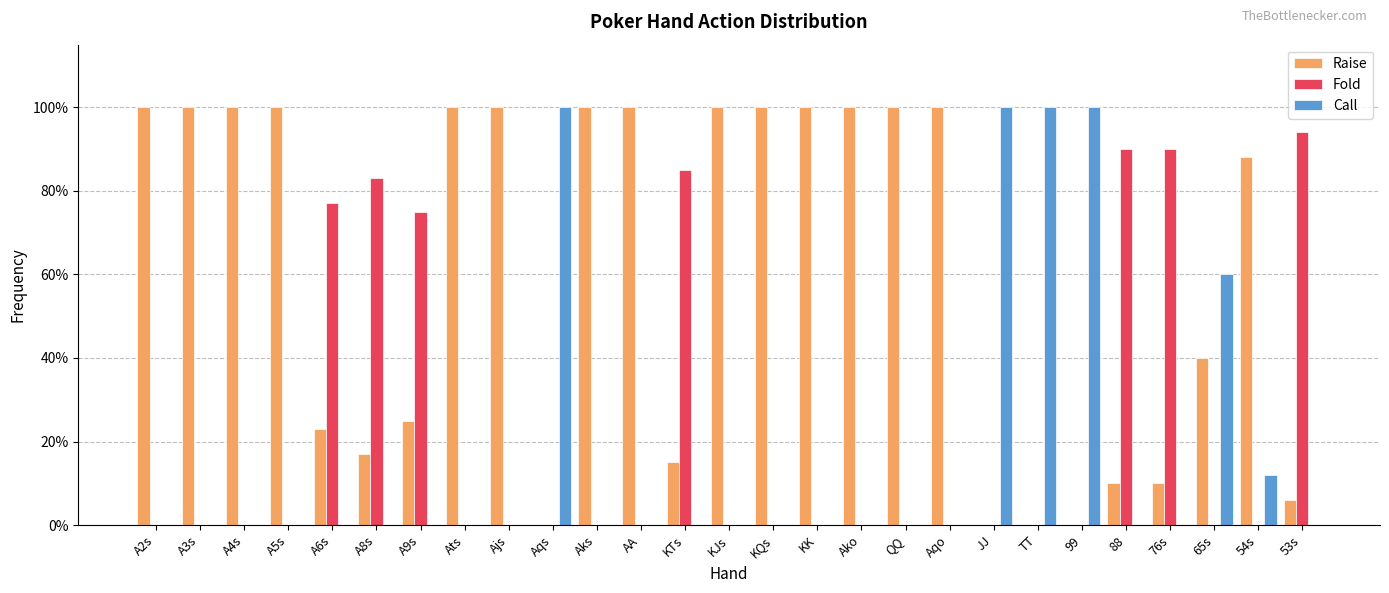

What is the maximum value shown in the chart?

1.0